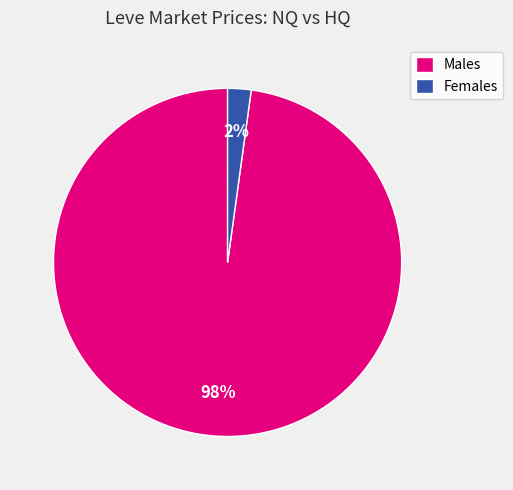

Rank the categories by value from highest to lowest.

Males, Females